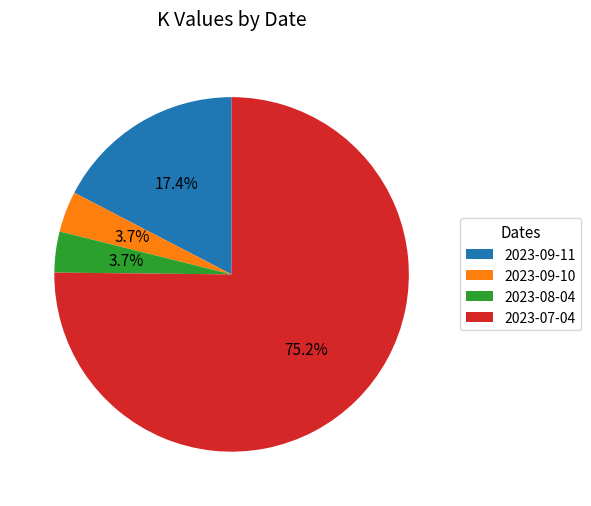

Which has a higher value, 2023-09-10 or 2023-07-04?

2023-07-04